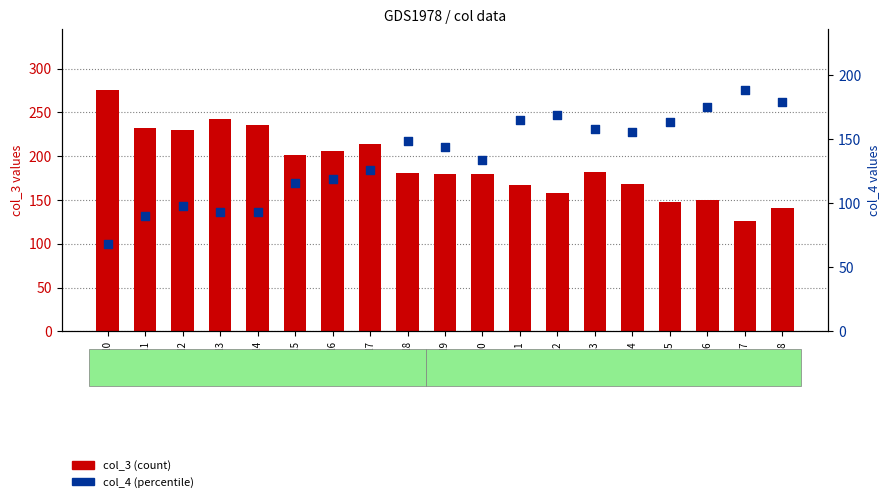

Which series has the widest spread of Y values?

col_3 (count)